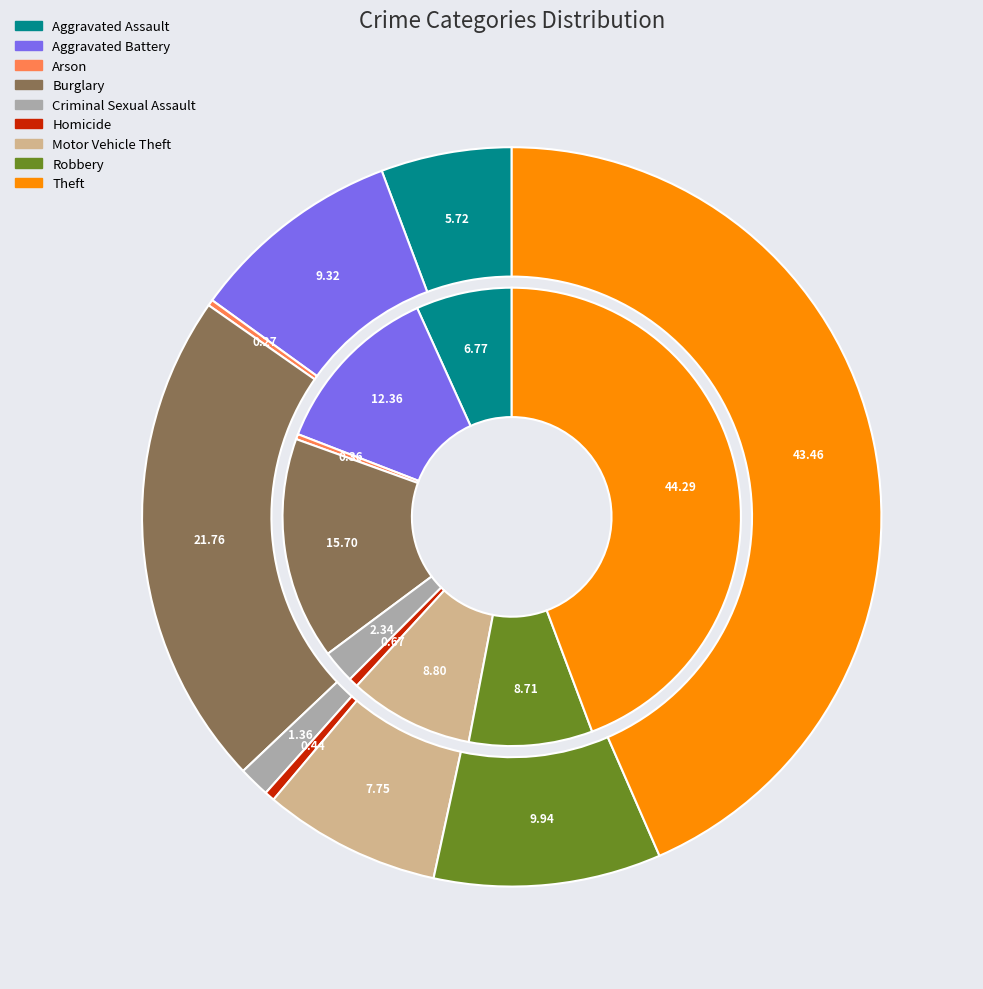

Does Burglary account for over 50% of the chart?

No